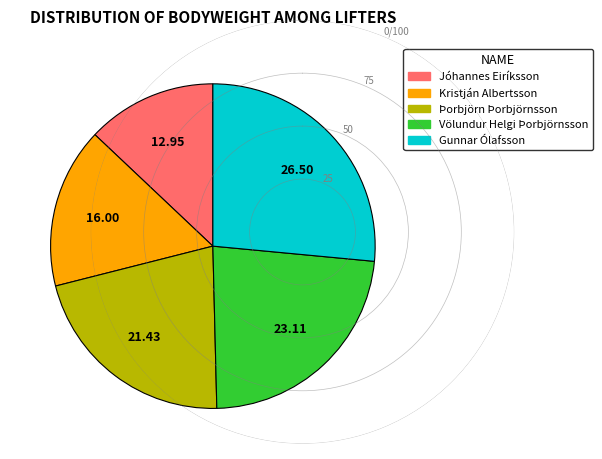

What is the largest slice in the pie chart?

Gunnar Ólafsson